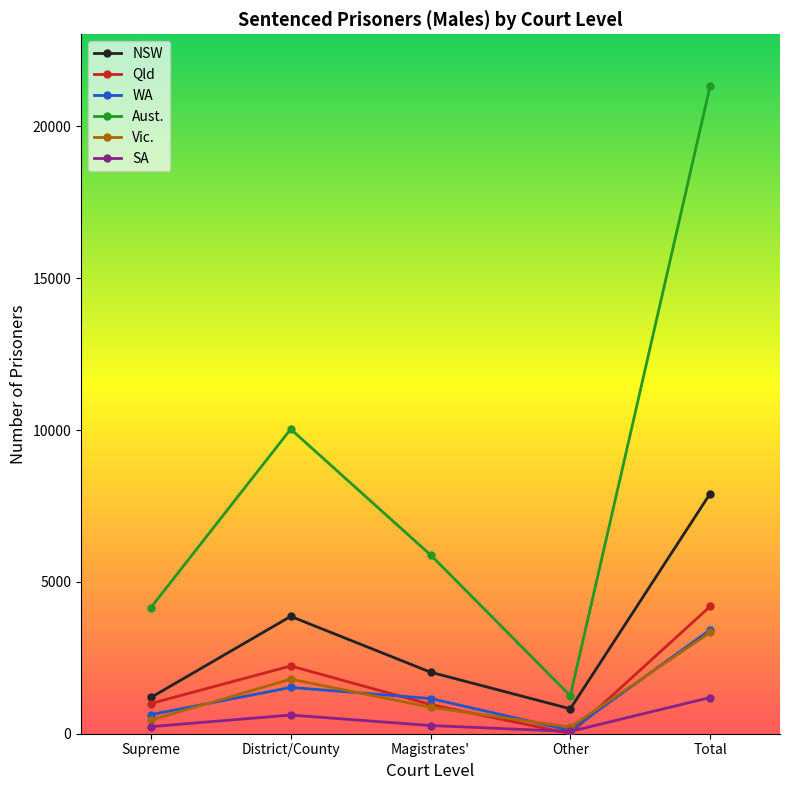

What are all the series names shown in the legend?

NSW, Qld, WA, Aust., Vic., SA